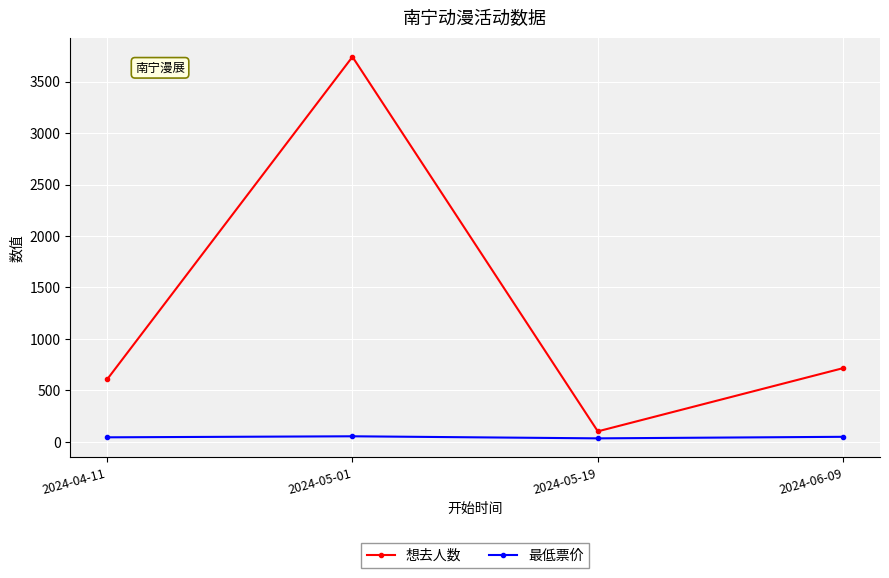

In 想去人数, how many points are lower than both neighbors (excluding endpoints)?

1